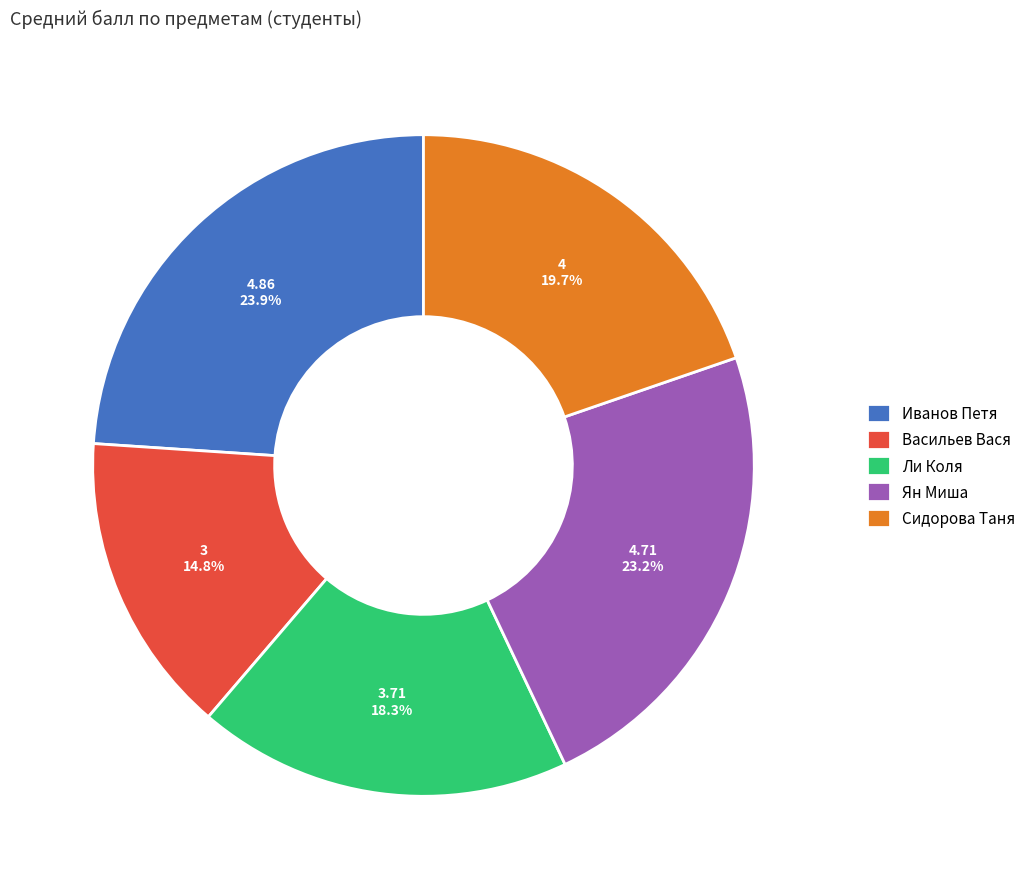

Which category has the smallest portion of the pie?

Васильев Вася